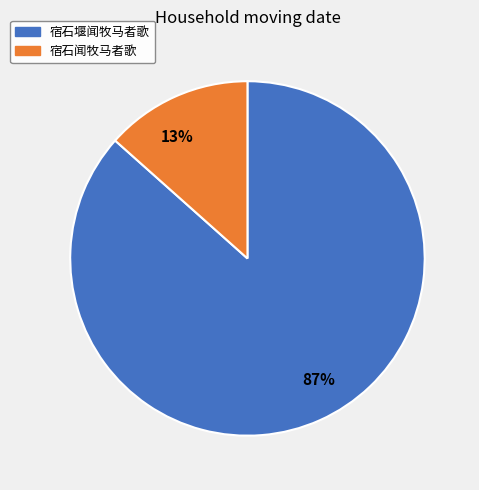

Which slice is the smallest?

宿石闻牧马者歌